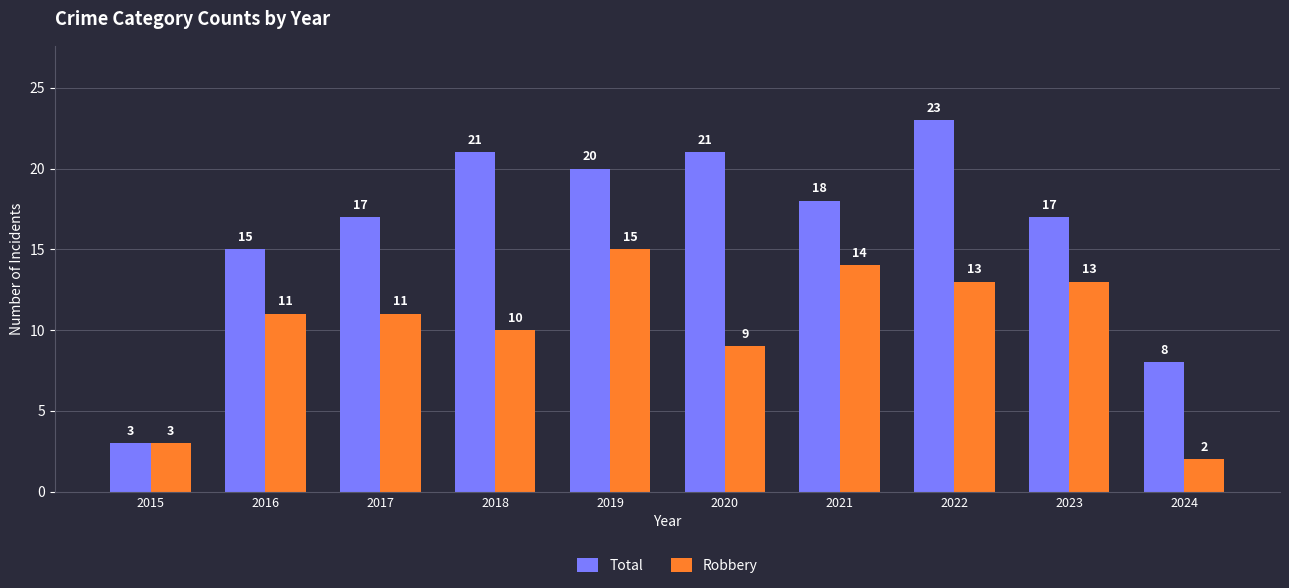

Is it true that Robbery equals 5 at 2017?

False